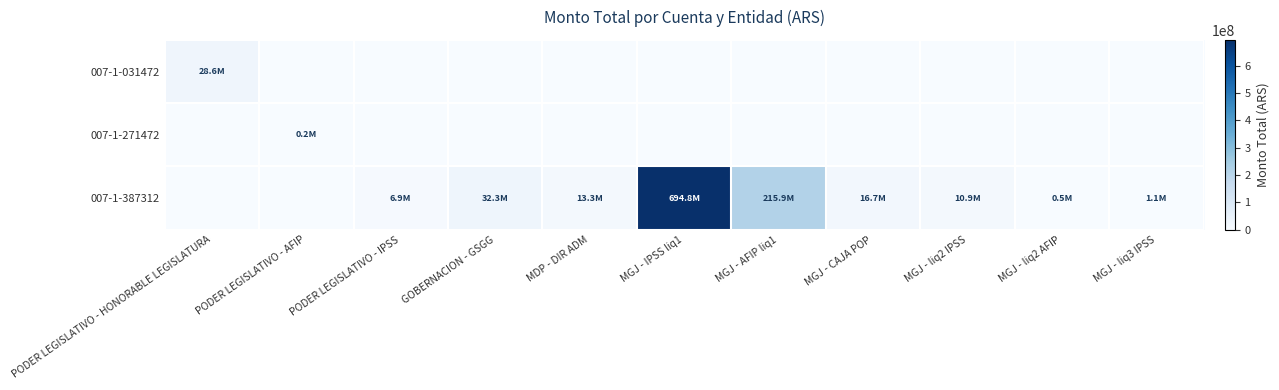

Which category has the lowest value across all series?

PODER LEGISLATIVO - AFIP